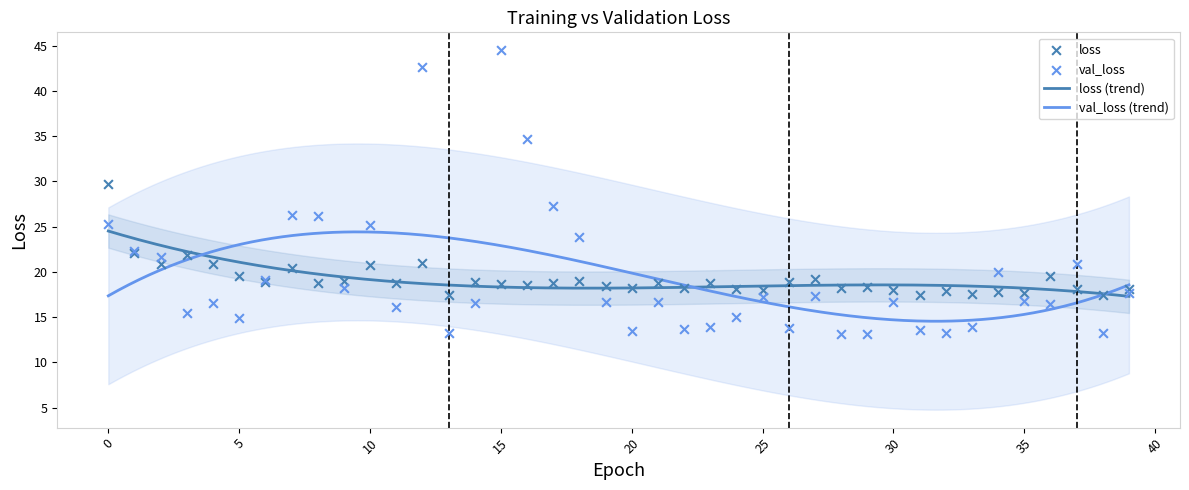

Which series reaches the maximum Y coordinate?

val_loss